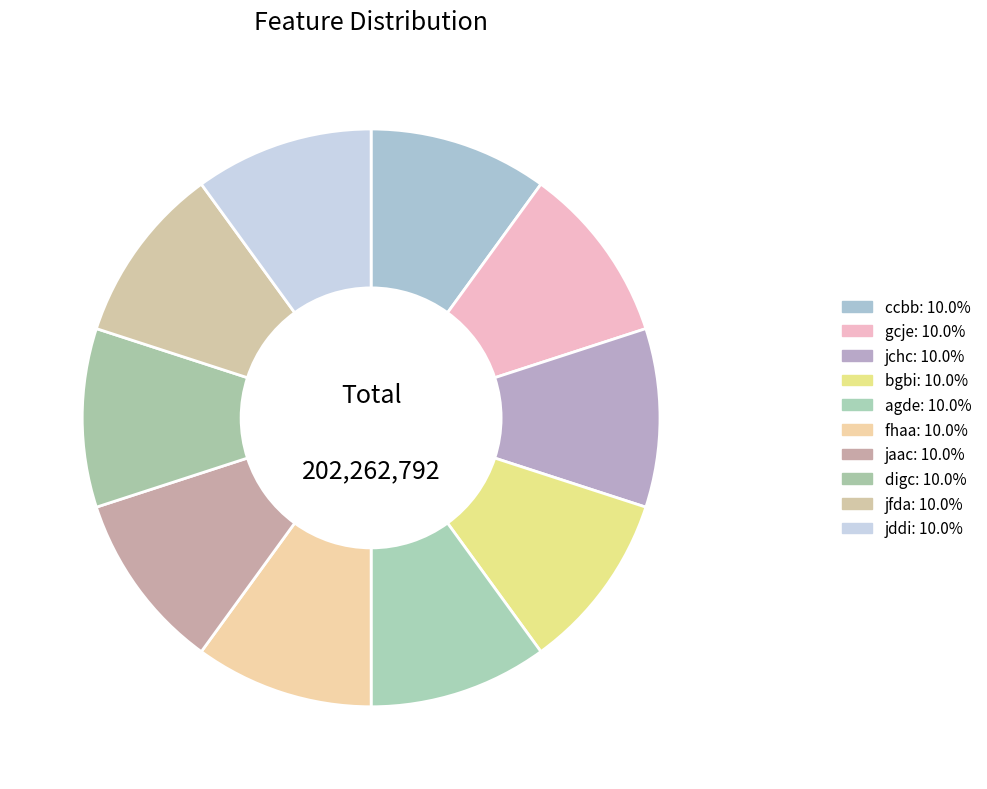

How many segments does this pie chart have?

10